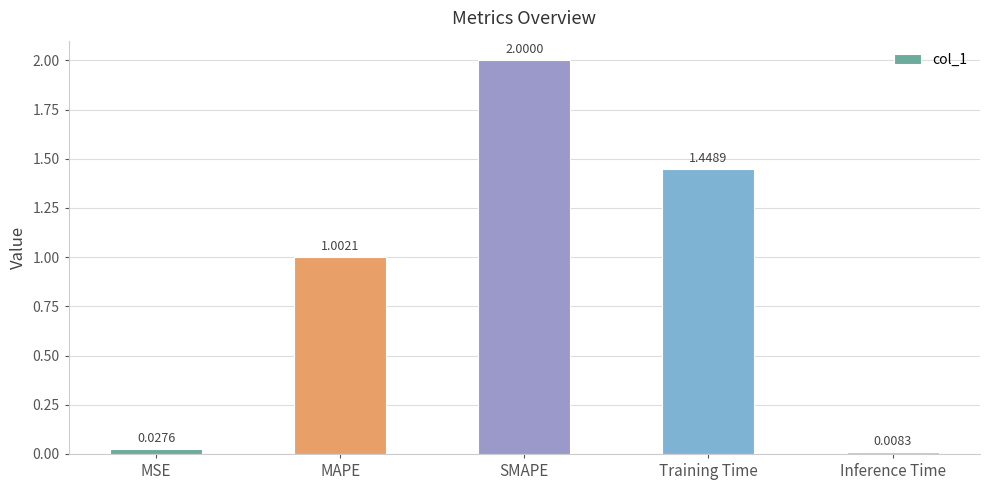

How many data points are less than 1?

2